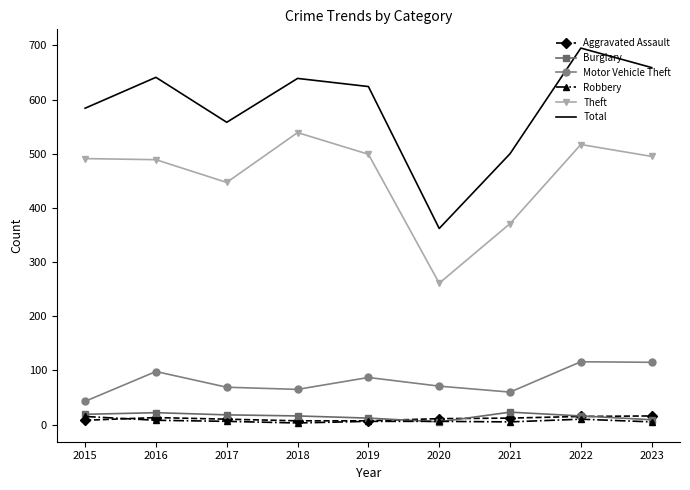

Which series has the largest total across all categories?

Total